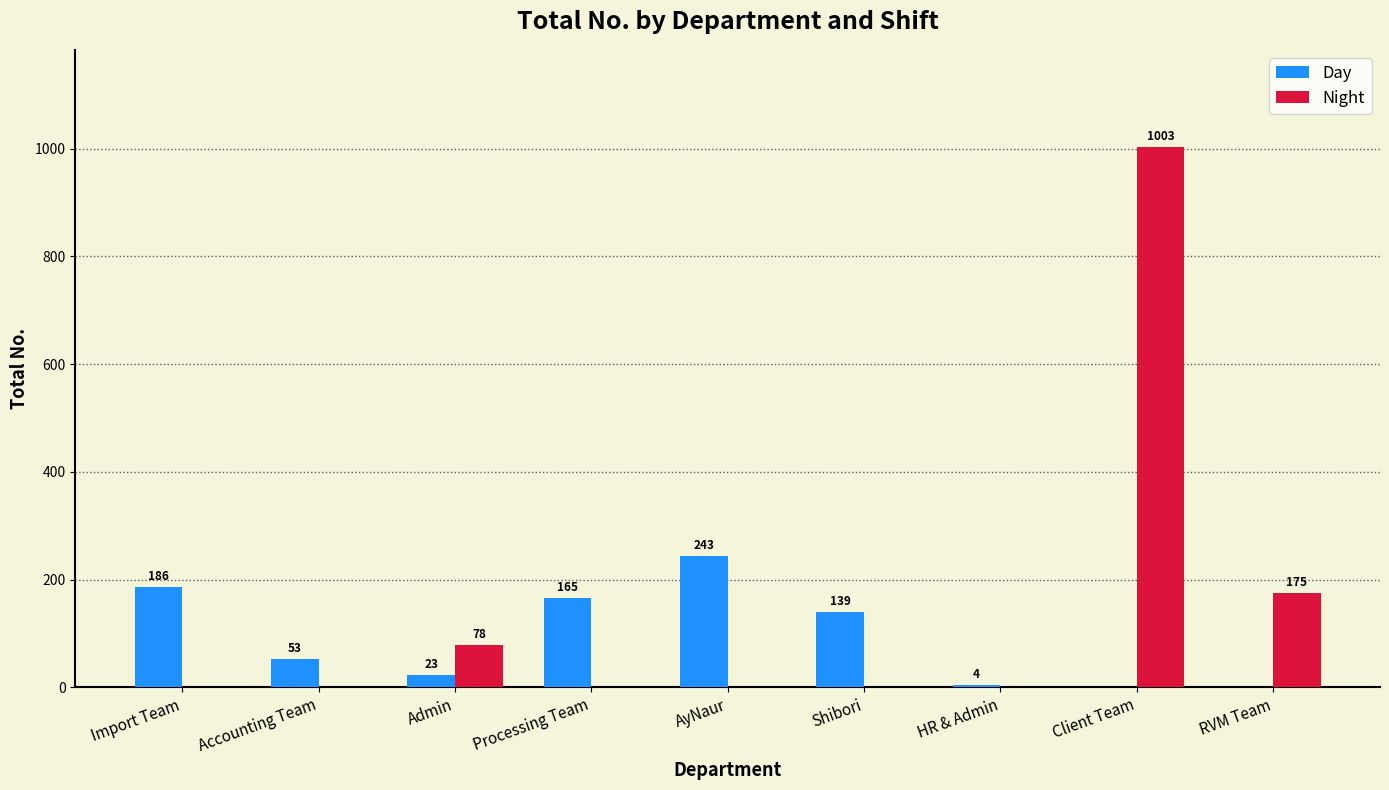

What is the sum of all Day values?

813